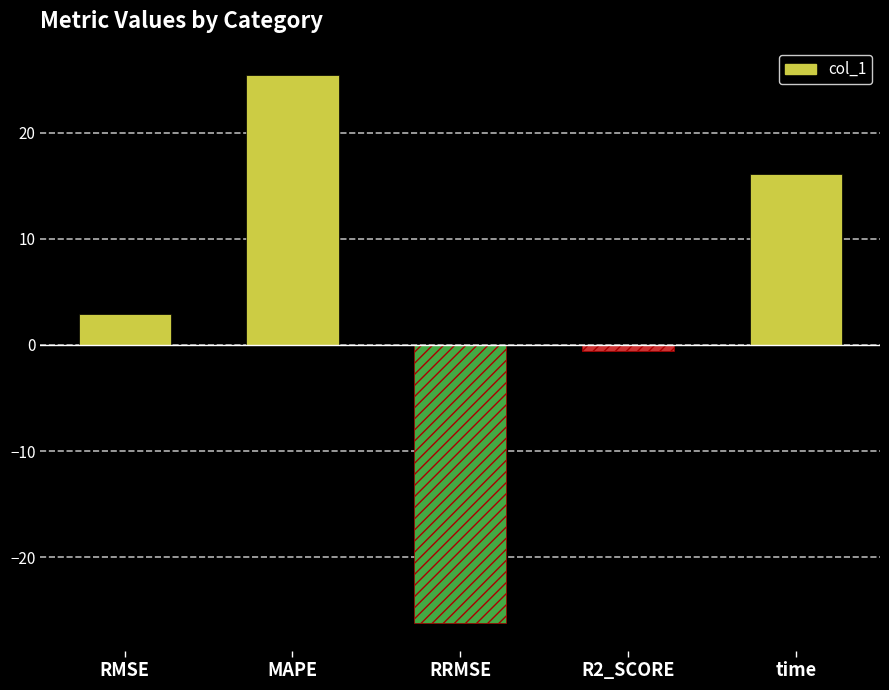

What is the change in value from MAPE to time?

-9.4